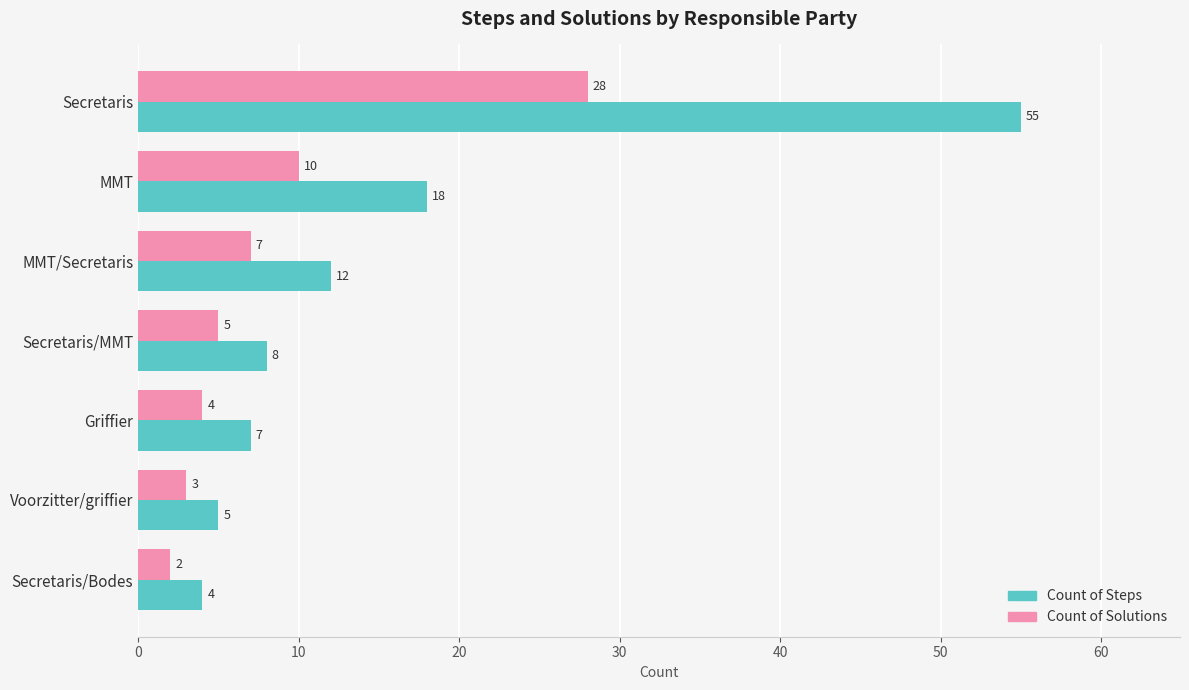

Where is Count of Solutions nearest to the value 15?

MMT